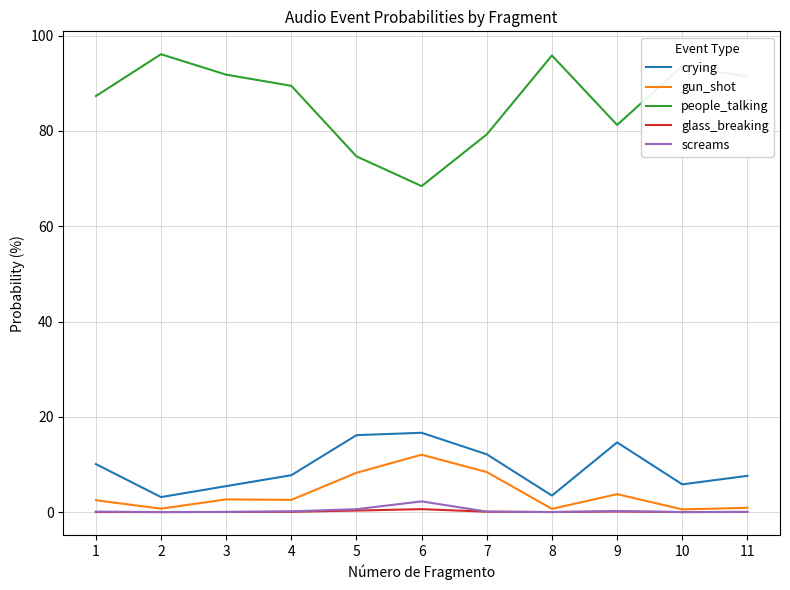

True or false: people_talking and glass_breaking intersect in this chart.

False